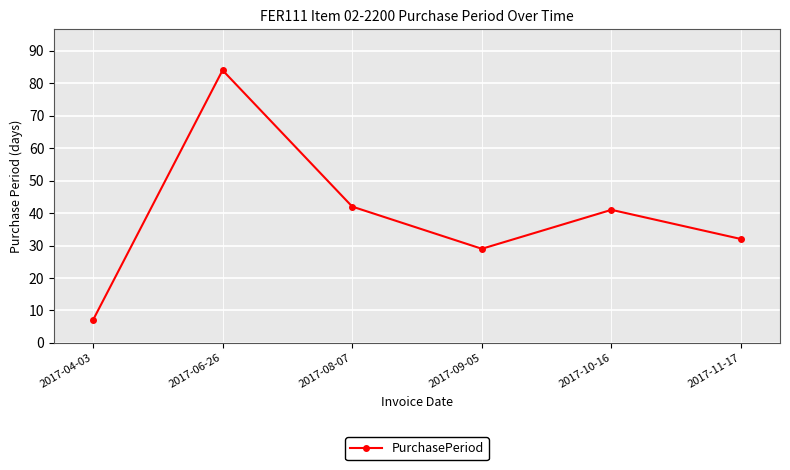

Rank the categories by value from lowest to highest.

2017-04-03, 2017-09-05, 2017-11-17, 2017-10-16, 2017-08-07, 2017-06-26